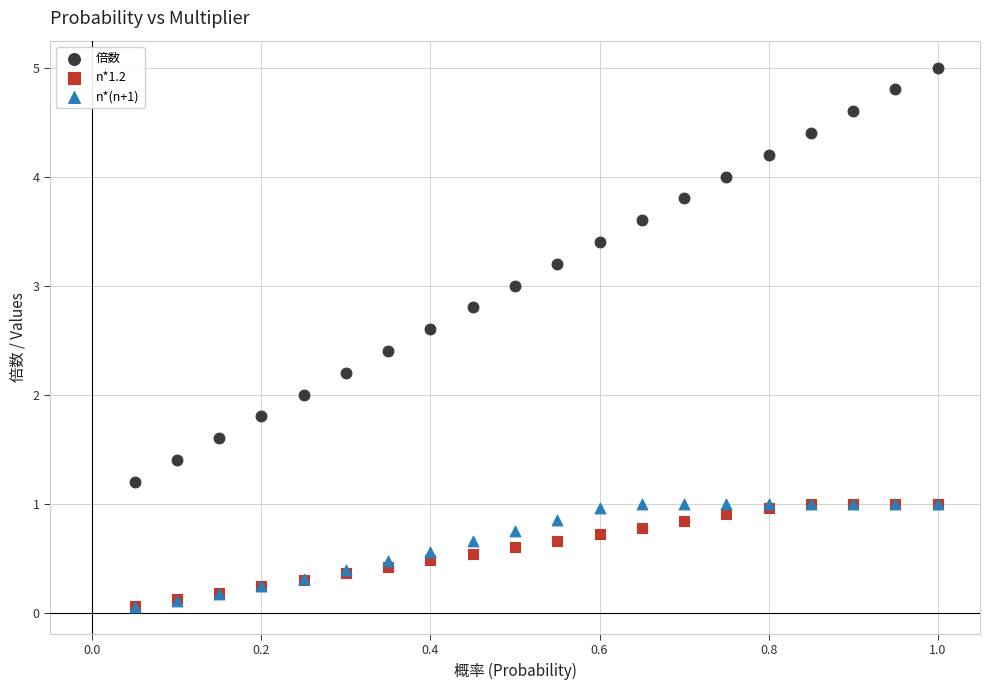

What are all the series names shown in the legend?

倍数, n*1.2, n*(n+1)